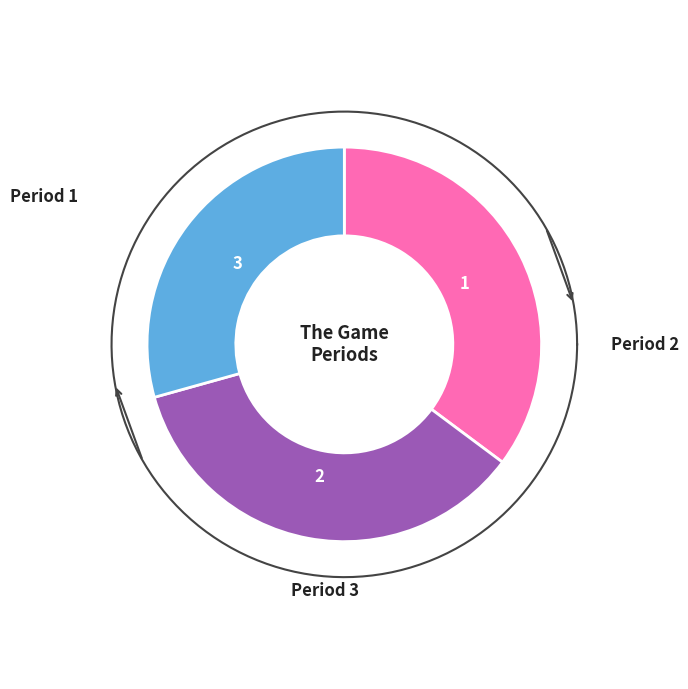

The 2 slice represents 25% of the pie. True or false?

False